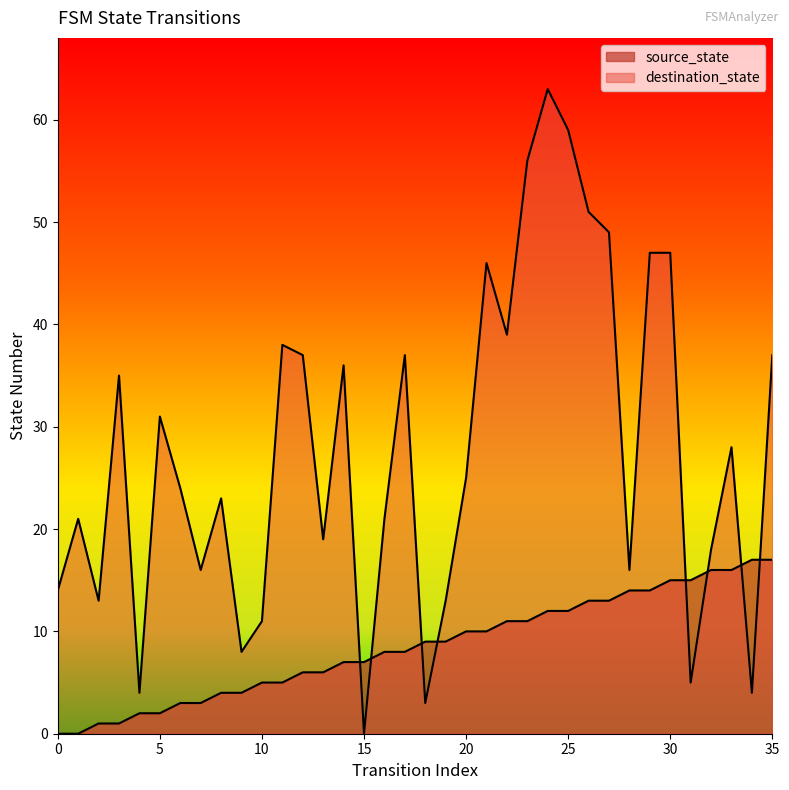

List the series in order of their overall mean, lowest first.

source_state, destination_state